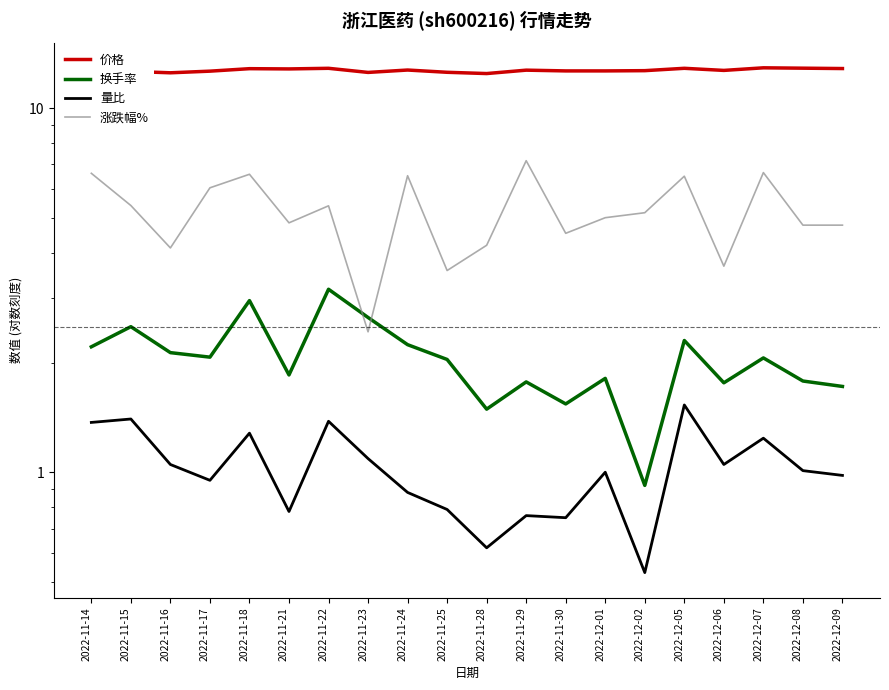

How many data points in 量比 are above 1?

10